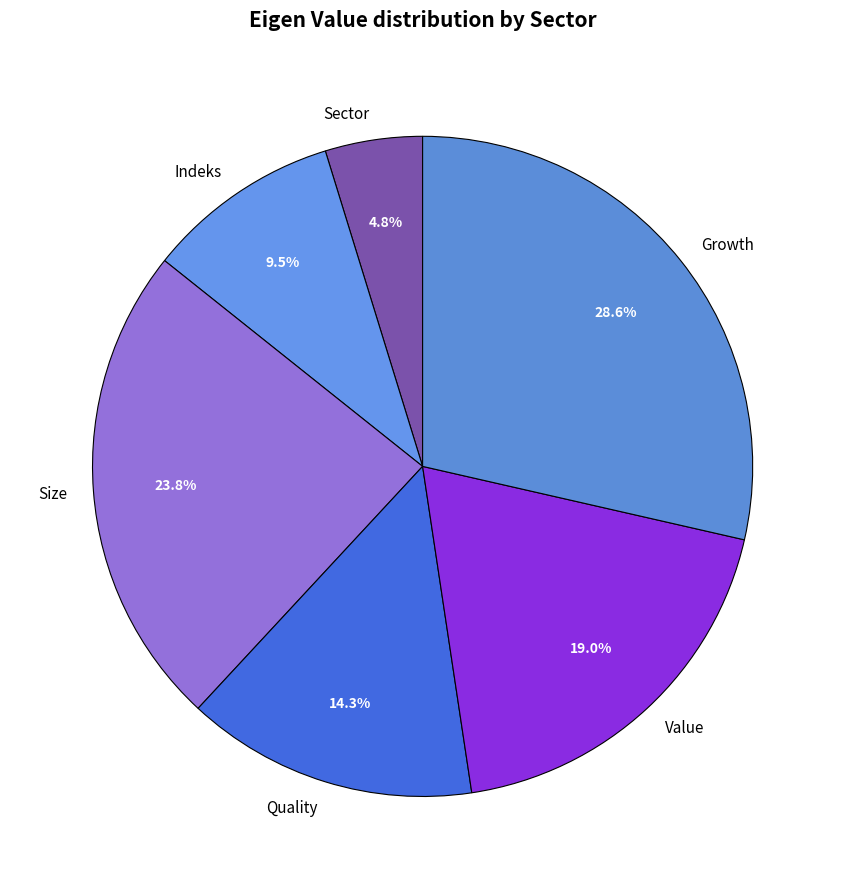

Which category has the smallest portion of the pie?

Sector